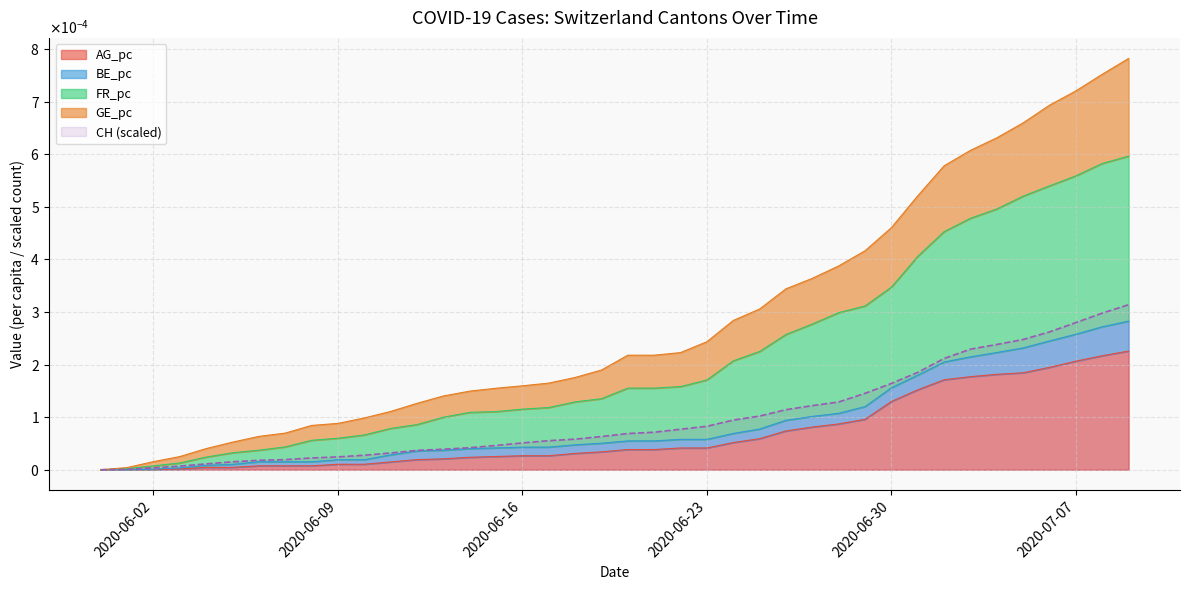

Which category has the highest value across all series?

2020-07-09